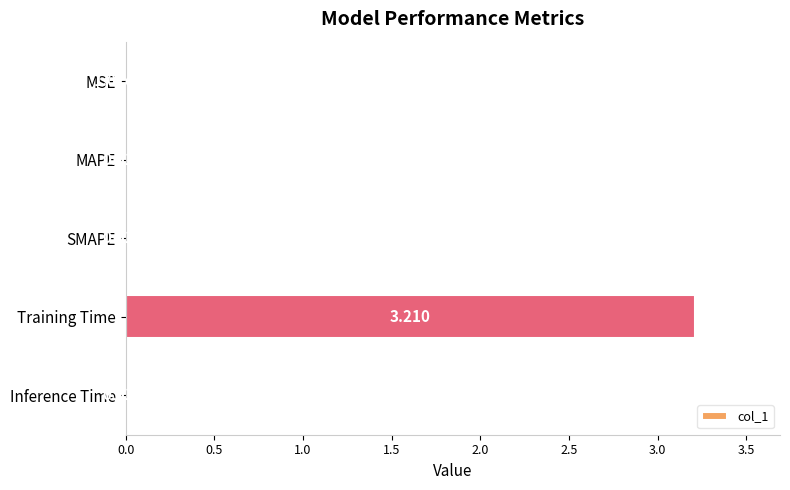

Where is the data nearest to the value 1?

MAPE